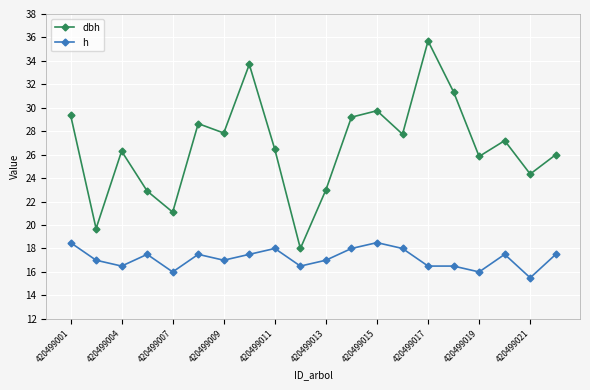

How many data points in dbh are less than 27?

10